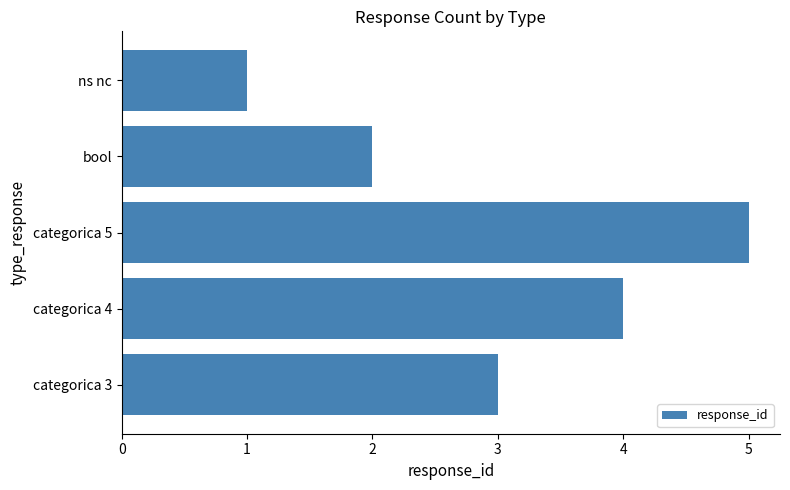

How many series are shown in this chart?

1